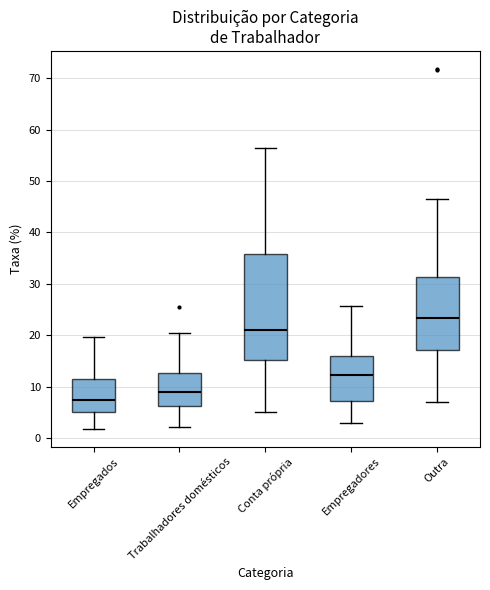

Comparing the boxes themselves (not the whiskers), which one is the tallest?

Conta própria